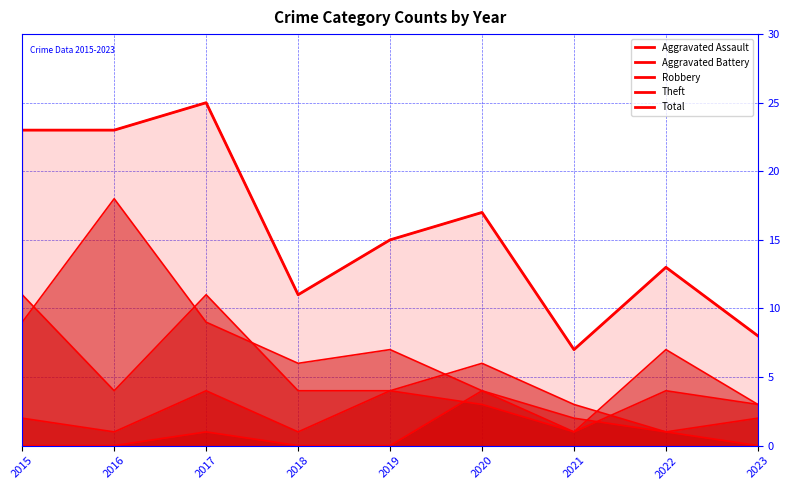

What is the value of the Total point at the 7th from the left?

7